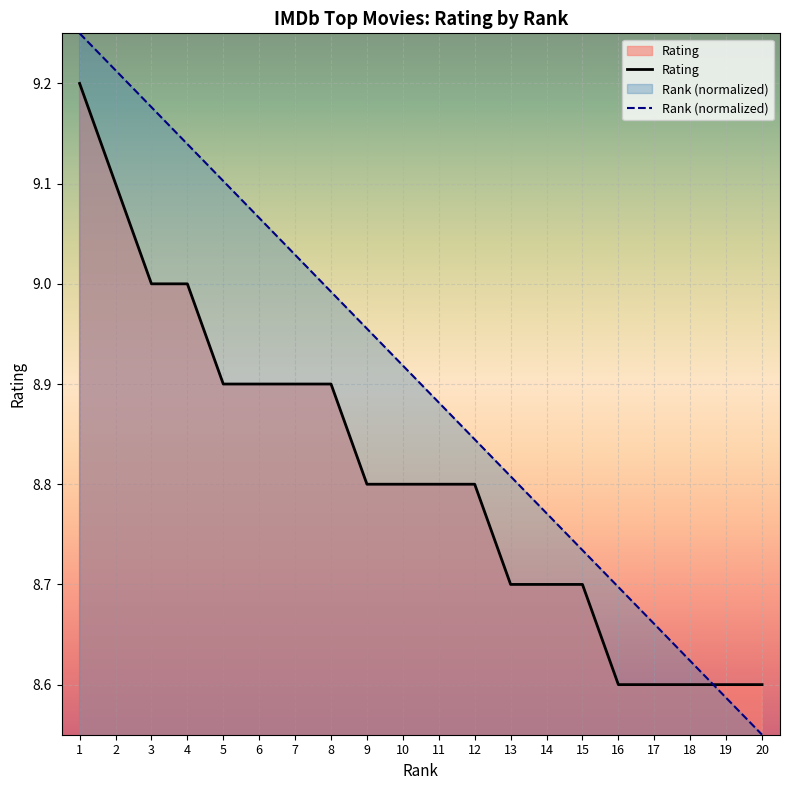

What is the difference between the maximum and minimum values in the Rank series?

0.7